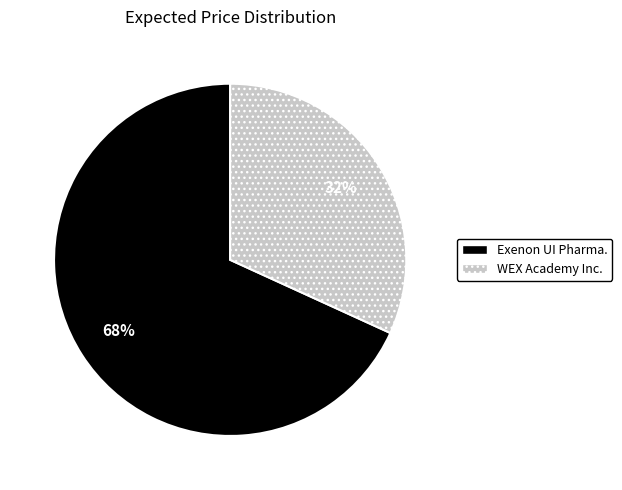

Combined, do WEX Academy Inc. and Exenon UI Pharma. account for over 50%?

Yes